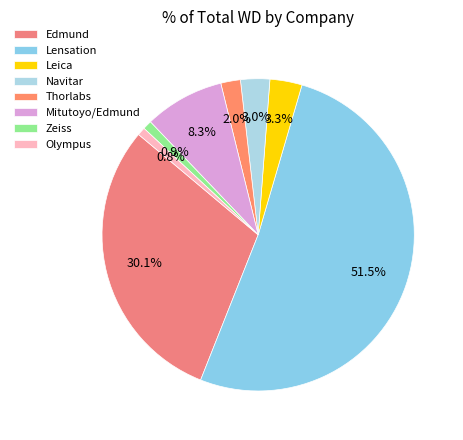

Is there any slice that represents more than half of the pie?

Yes